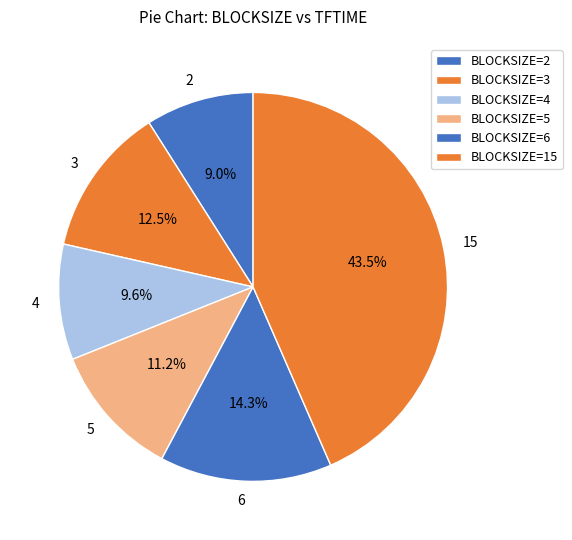

Count the number of slices in the pie.

6